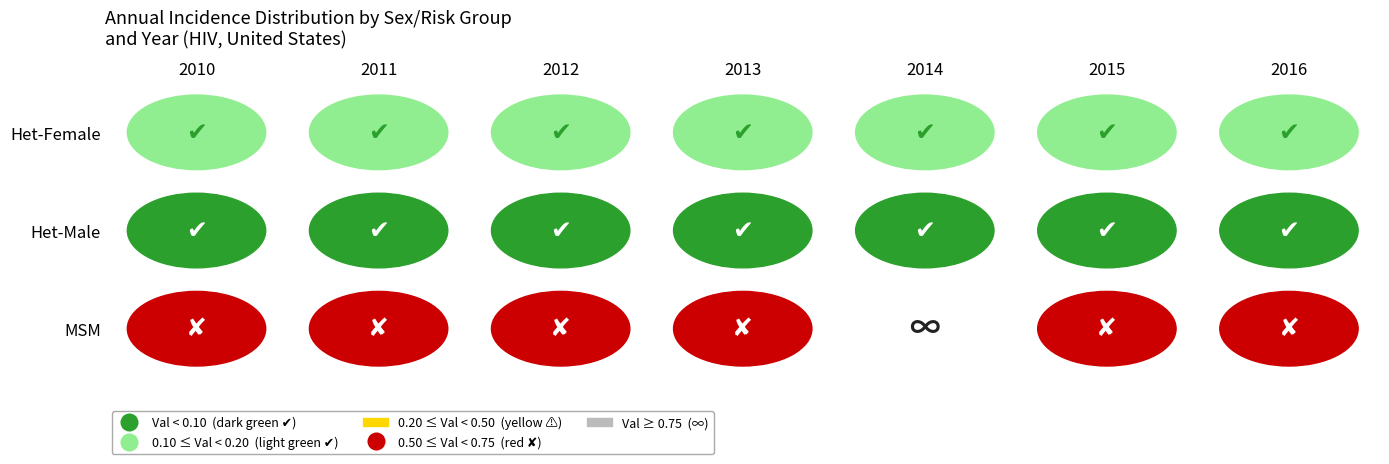

What is the highest value of the Het-Male series?

0.1